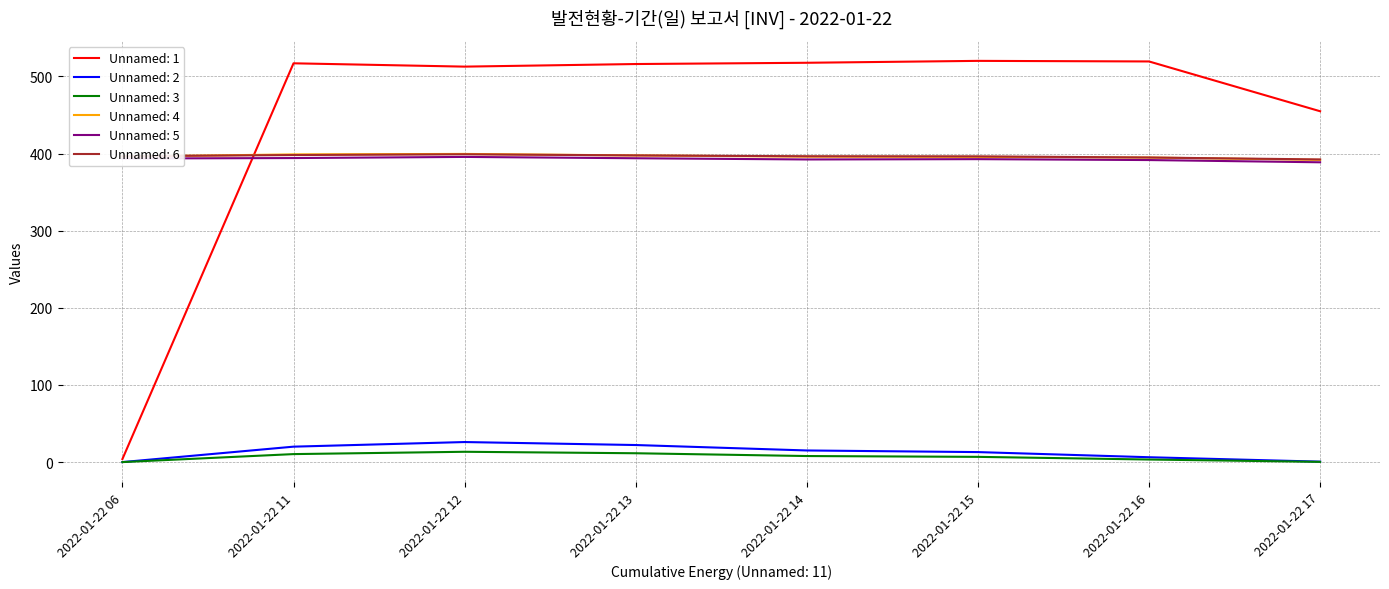

The value of Unnamed: 5 at 2022-01-22 13 is 393.9. True or false?

True